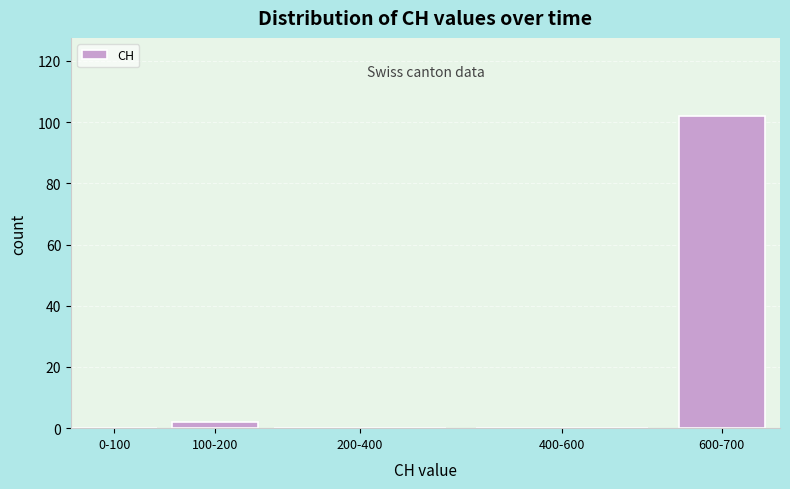

Reading left to right, what are all the values shown in this chart?

0-100=0	100-200=2	200-400=0	400-600=0	600-700=102